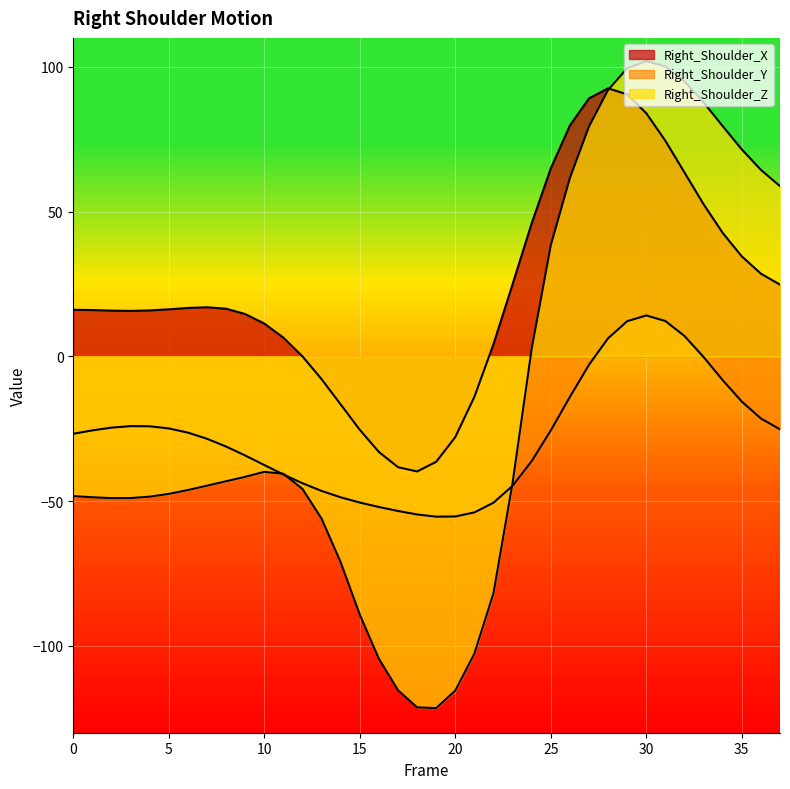

Where does the Right_Shoulder_Z series first go above -43?

9